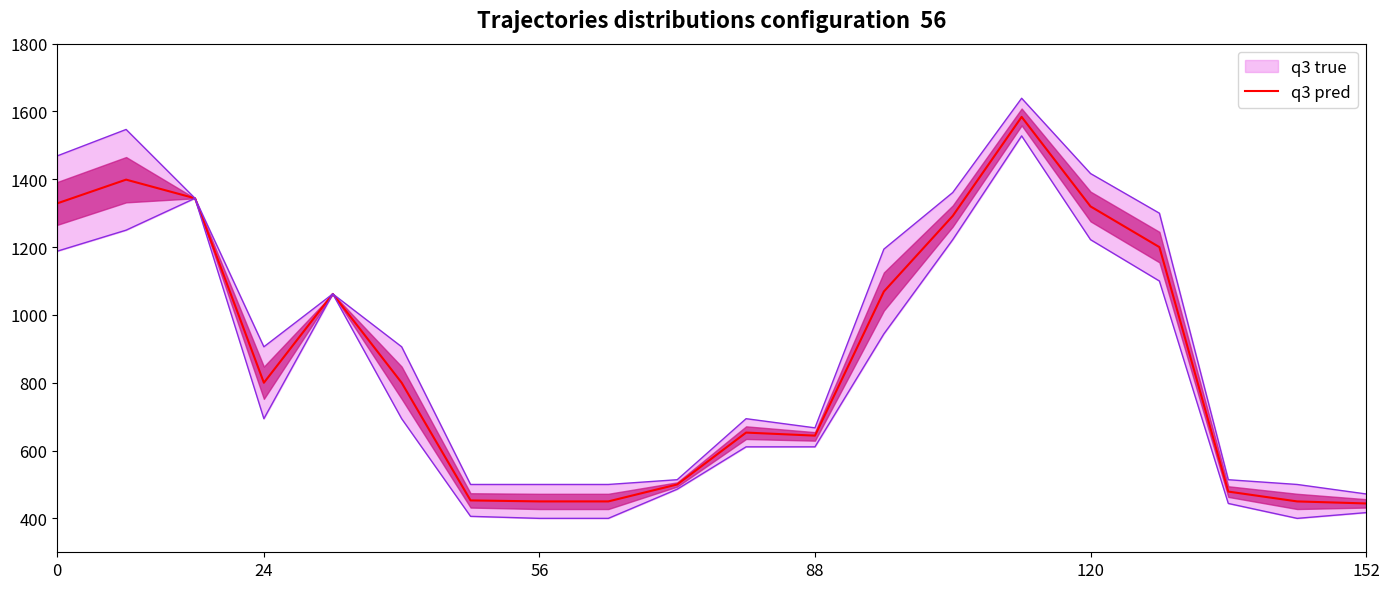

What is the minimum value for q3 pred?

444